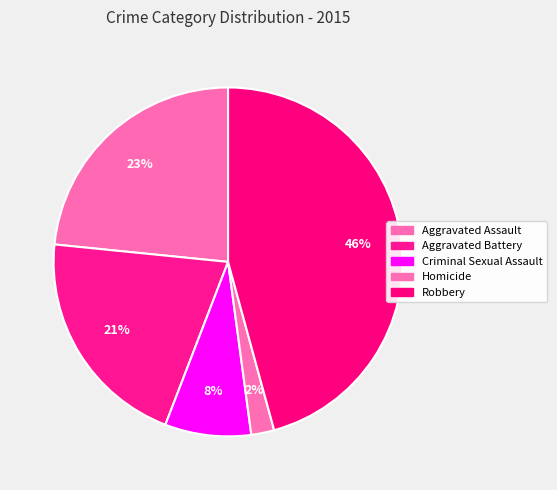

What is the total percentage of Aggravated Battery and Robbery?

66.5%